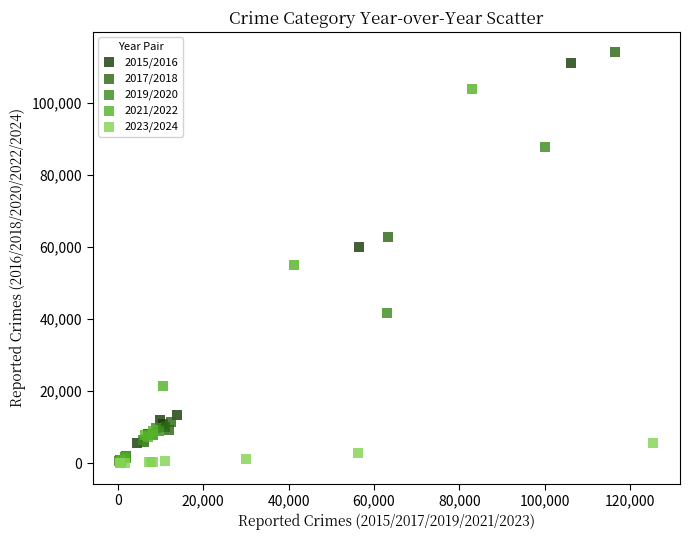

Which series has the widest spread of Y values?

2017/2018